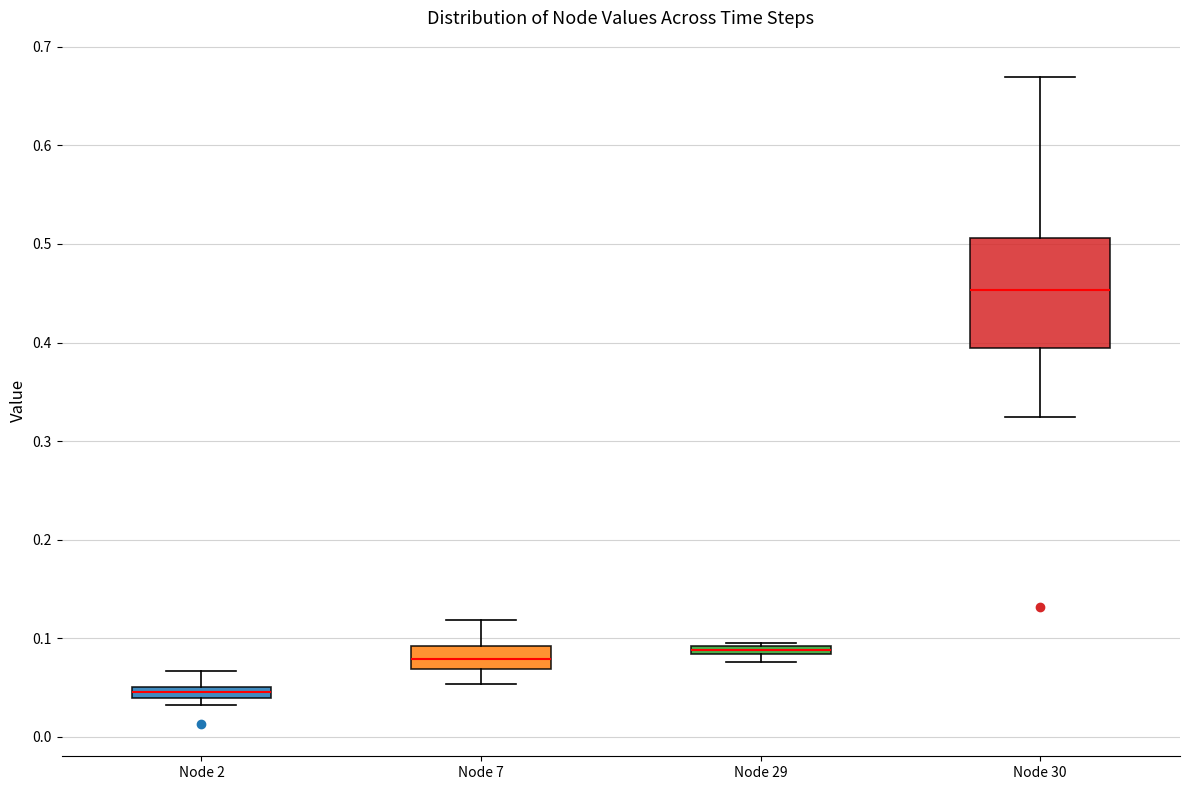

Comparing the boxes themselves (not the whiskers), which one is the tallest?

Node 30